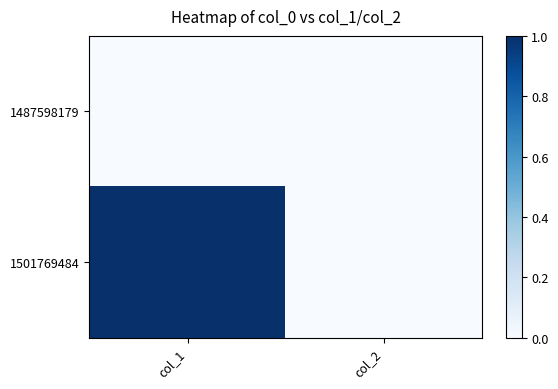

At which category does the chart reach its minimum across all series?

col_1